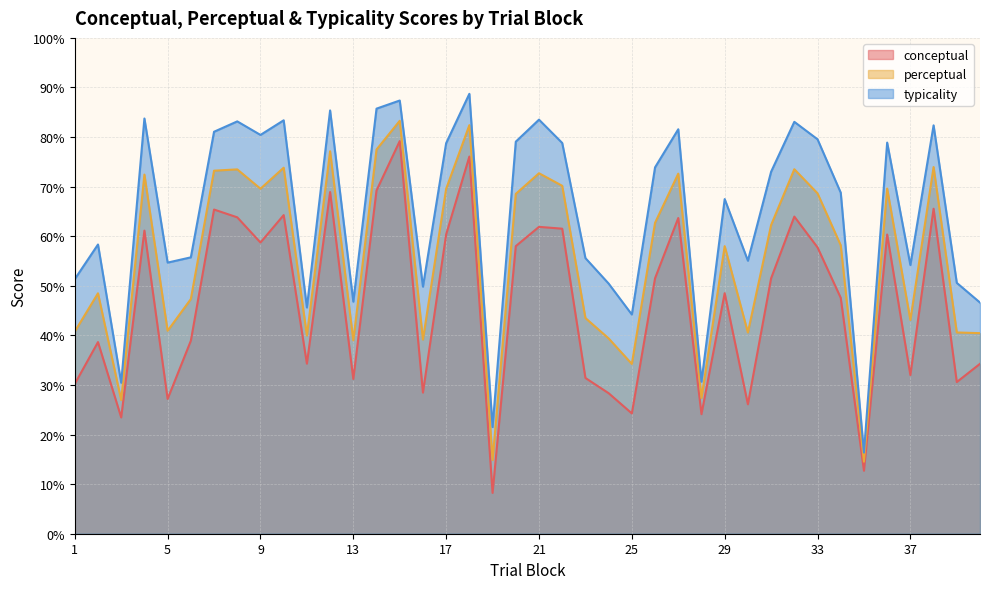

Reading right to left, what are all the values shown in this chart?

conceptual: 34.3	30.6	65.5	32.0	60.3	12.7	47.6	57.8	64.0	51.5	26.1	48.5	24.1	63.7	51.5	24.3	28.3	31.4	61.5	61.9	58.0	8.2	76.1	60.4	28.5	79.2	69.2	31.2	68.9	34.3	64.3	58.7	63.8	65.4	38.9	27.2	61.1	23.4	38.6	30.2
perceptual: 40.5	40.6	74.0	43.1	69.6	14.5	58.2	68.7	73.5	62.3	40.6	58.0	27.4	72.6	62.7	34.2	39.4	43.5	70.2	72.7	68.5	14.9	82.4	69.6	39.1	83.3	77.5	39.0	77.1	40.0	73.8	69.6	73.5	73.2	47.3	40.9	72.4	26.9	48.5	40.8
typicality: 46.6	50.6	82.4	54.2	78.9	16.4	68.8	79.5	83.1	73.0	55.1	67.5	30.7	81.6	73.9	44.2	50.5	55.6	78.8	83.5	79.1	21.5	88.7	78.8	49.8	87.4	85.7	46.8	85.4	45.6	83.4	80.4	83.2	81.1	55.7	54.7	83.7	30.4	58.3	51.4